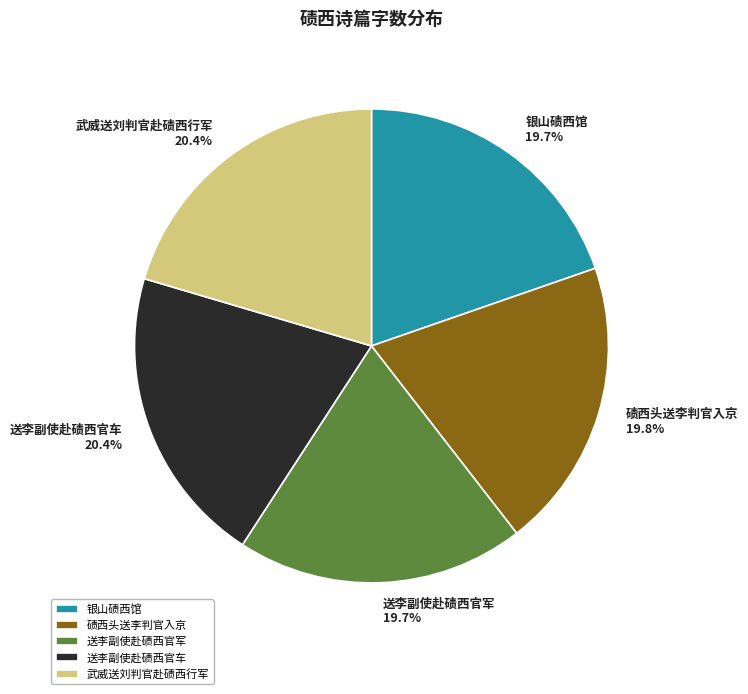

Is 武威送刘判官赴碛西行军 the majority of the pie?

No